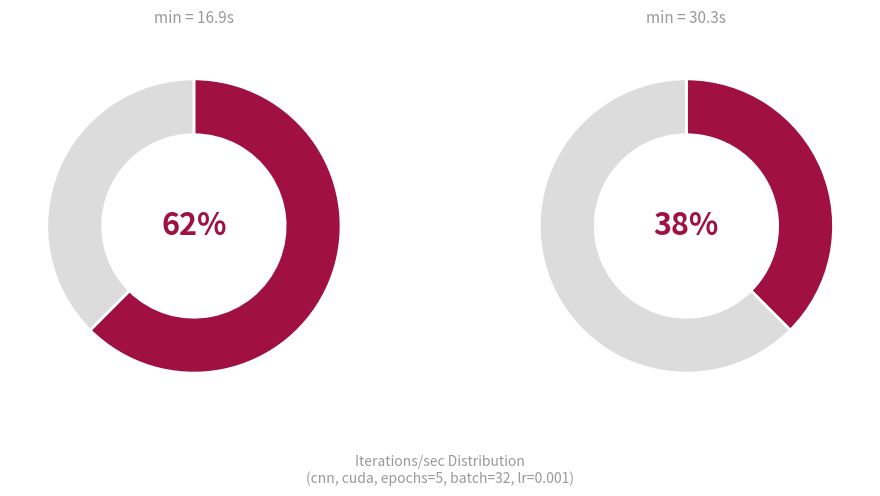

Which category has the smallest portion of the pie?

30.3s